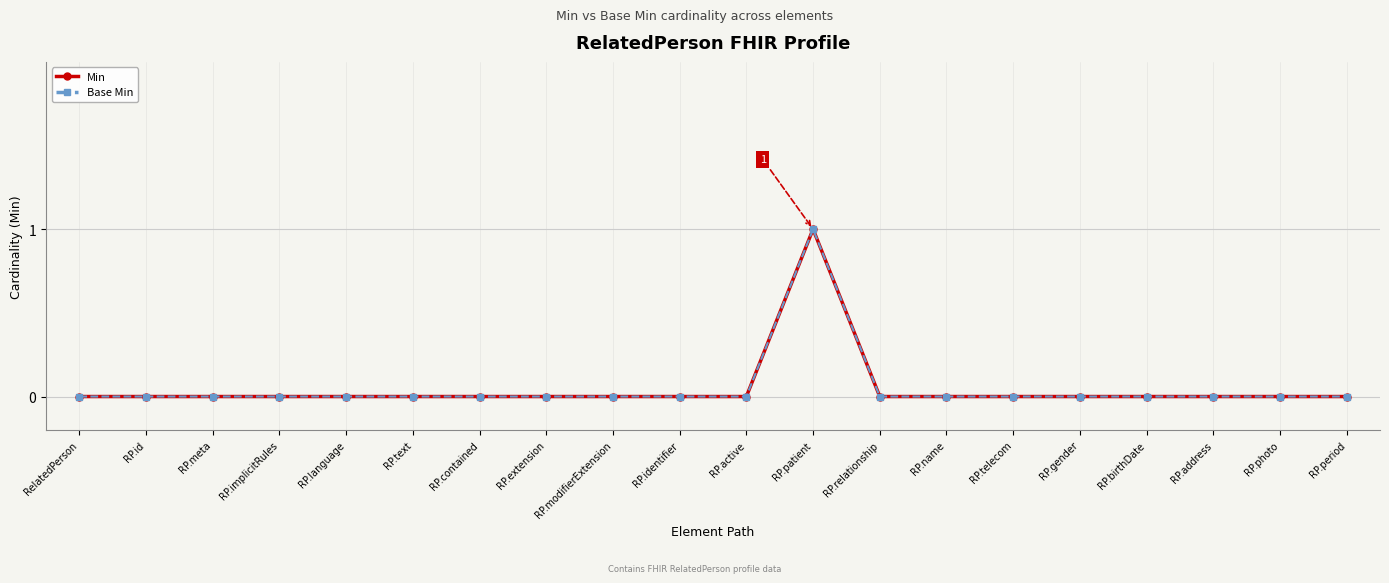

At which category does the chart reach its minimum across all series?

RelatedPerson